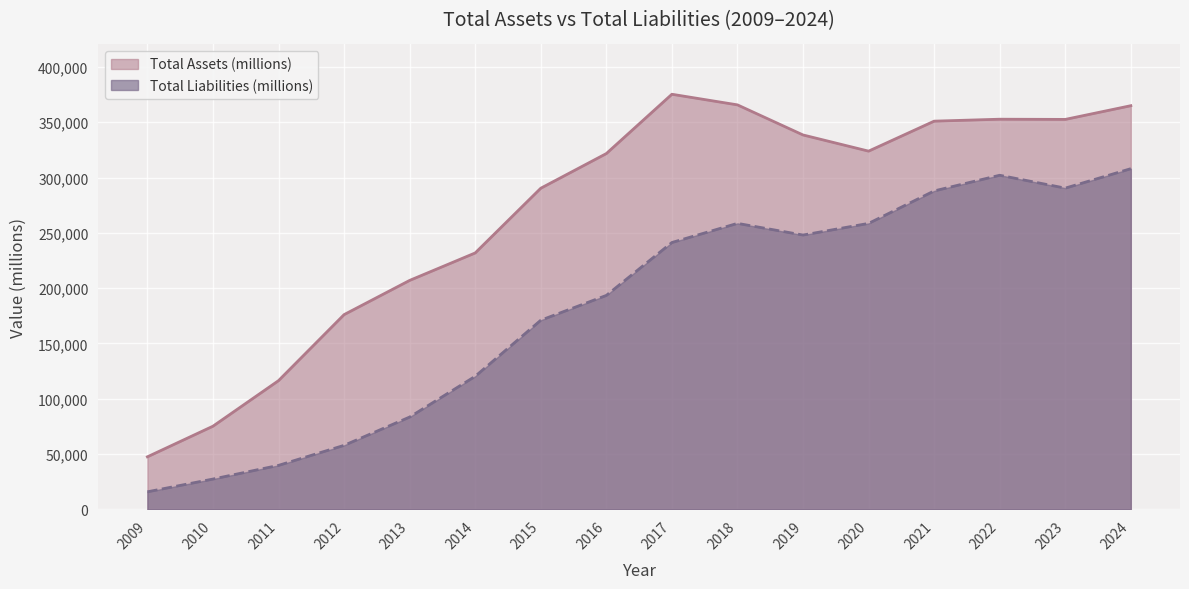

What is the sum of all Total Liabilities (millions) values?

2903922